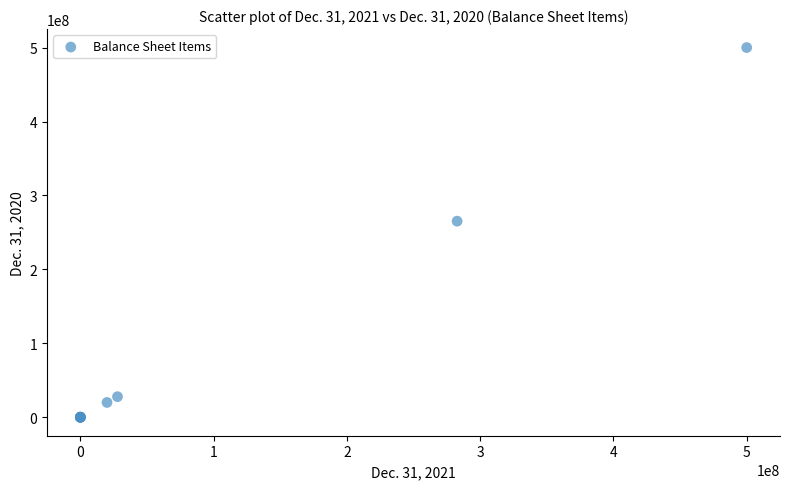

What Y value in the scatter plot is closest to 250000000?

265198371.0